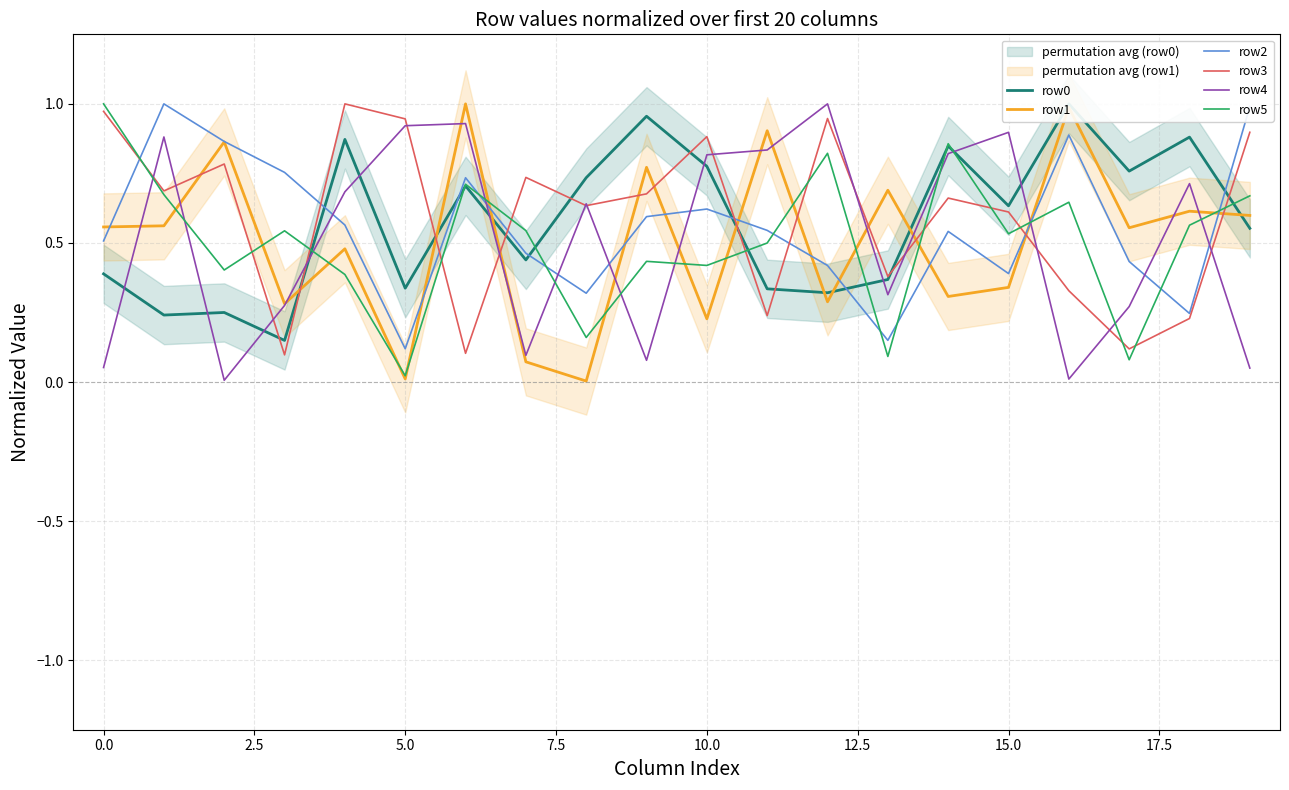

What is the minimum value for row0?

0.1